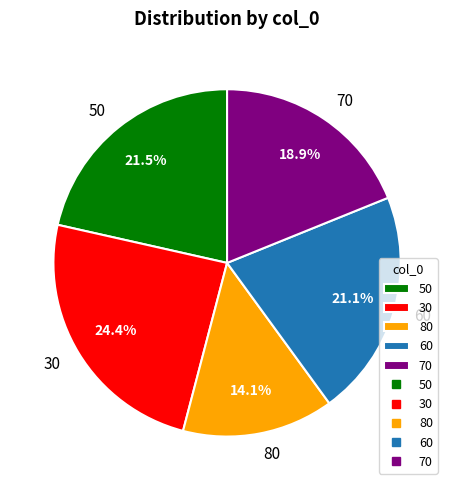

Does 60 represent more than half of the total?

No